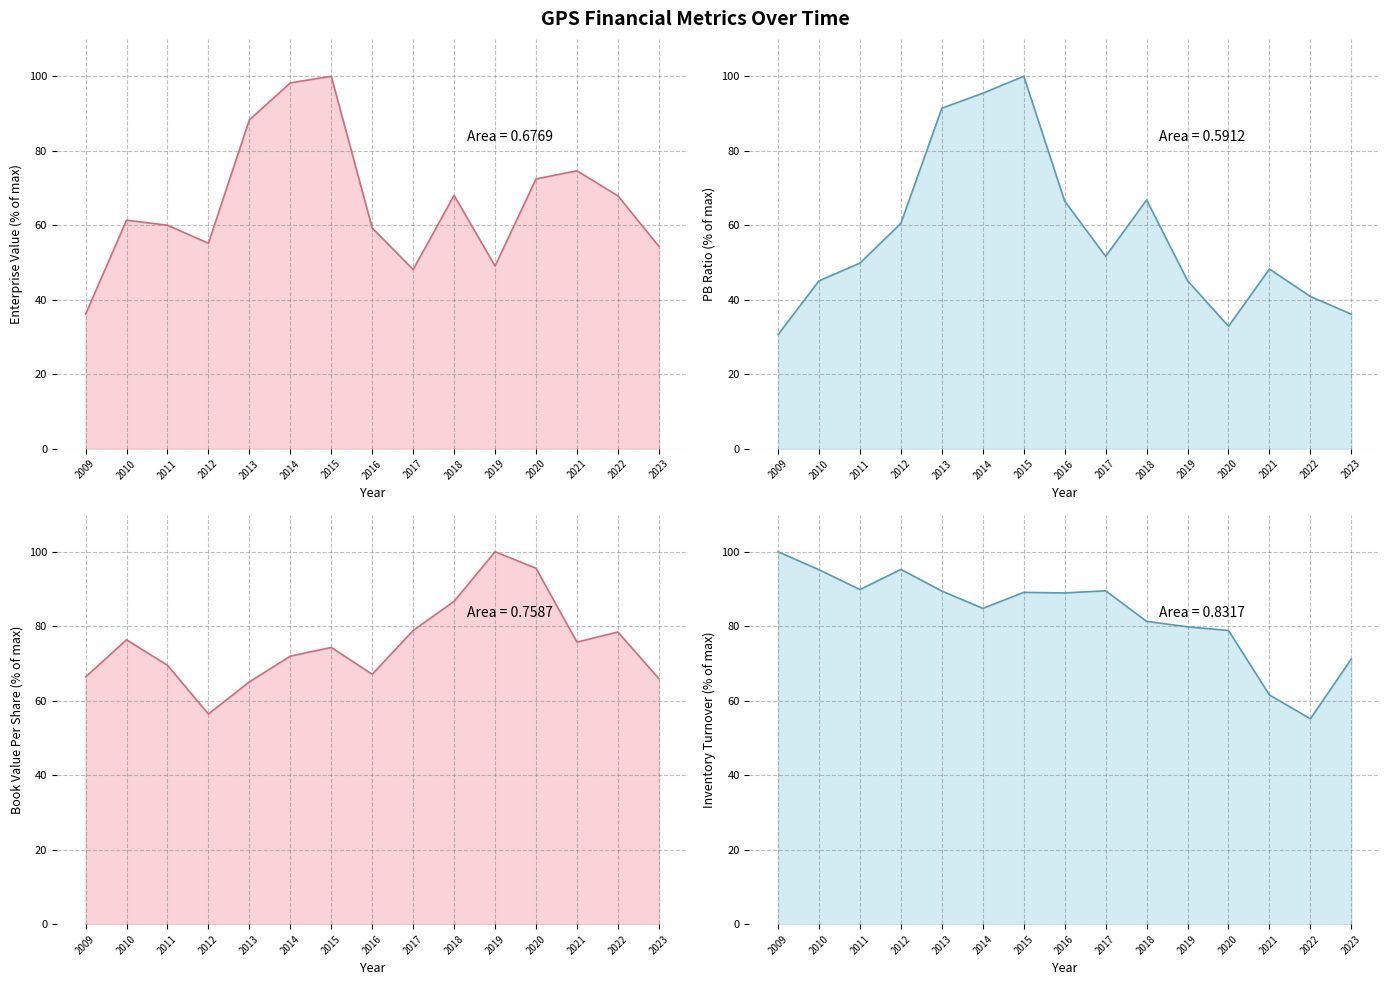

Rank the series at 2014 from lowest to highest value.

bookValuePerShare, inventoryTurnover, pbRatio, EnterpriseValue